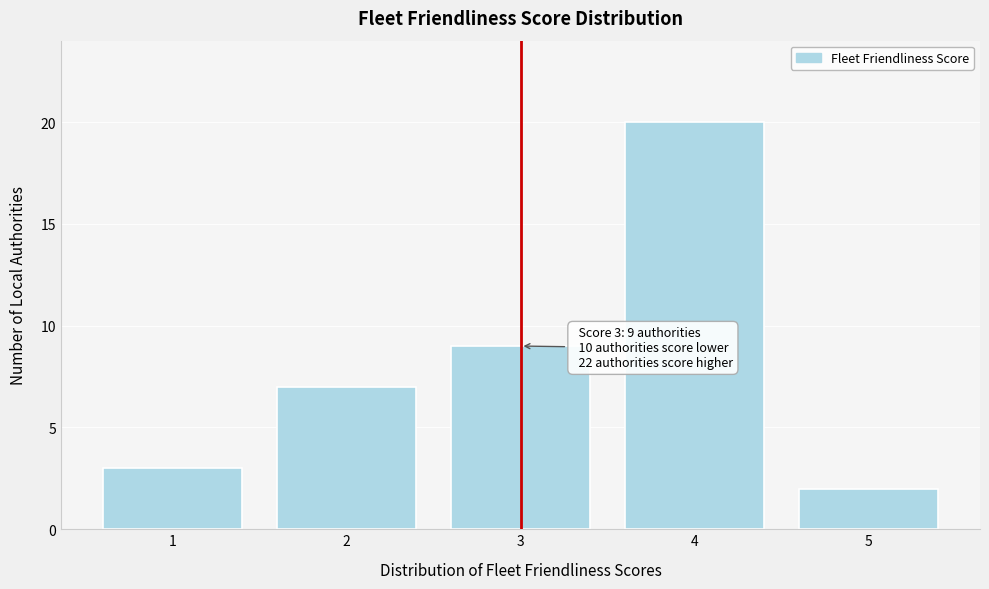

Reading right to left, what are all the values shown in this chart?

2	20	9	7	3